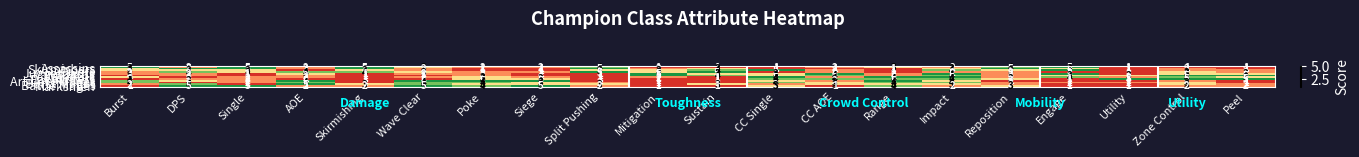

Count the Wardens values in the range 1 to 4.

17